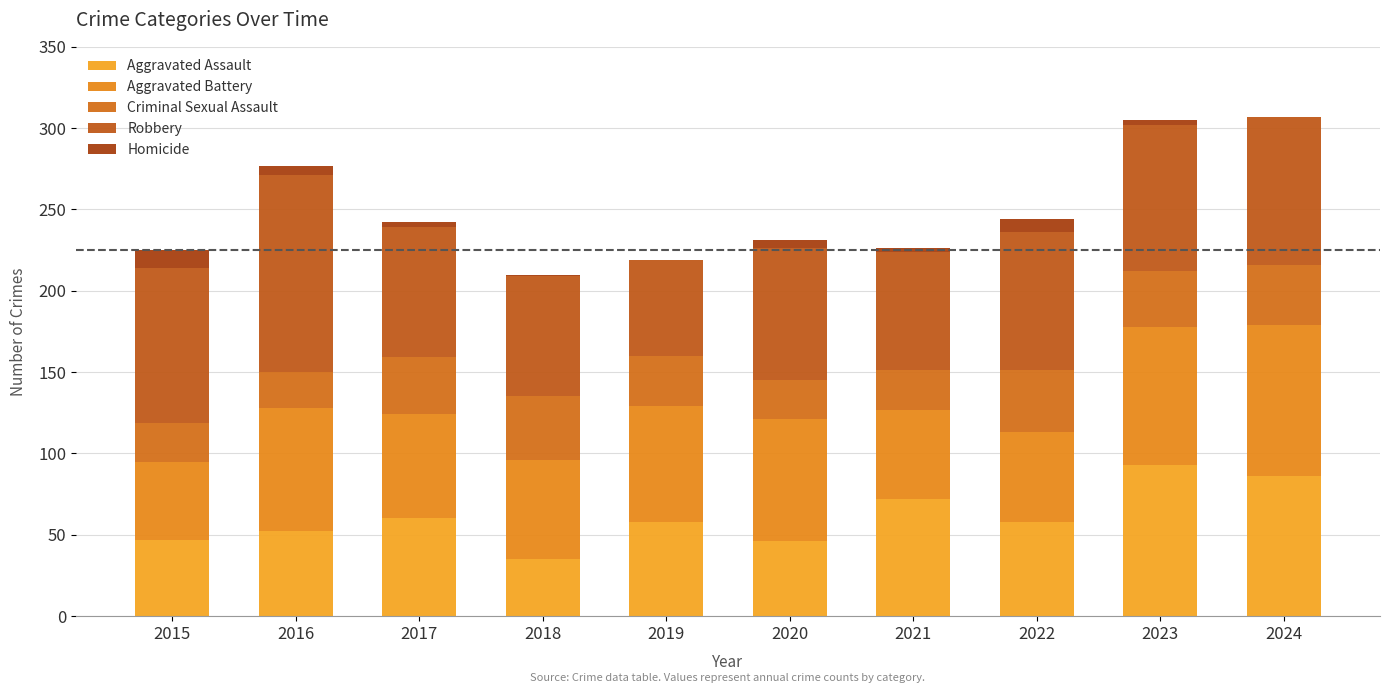

At 2019, list the series in order from largest to smallest.

Aggravated Battery, Robbery, Aggravated Assault, Criminal Sexual Assault, Homicide